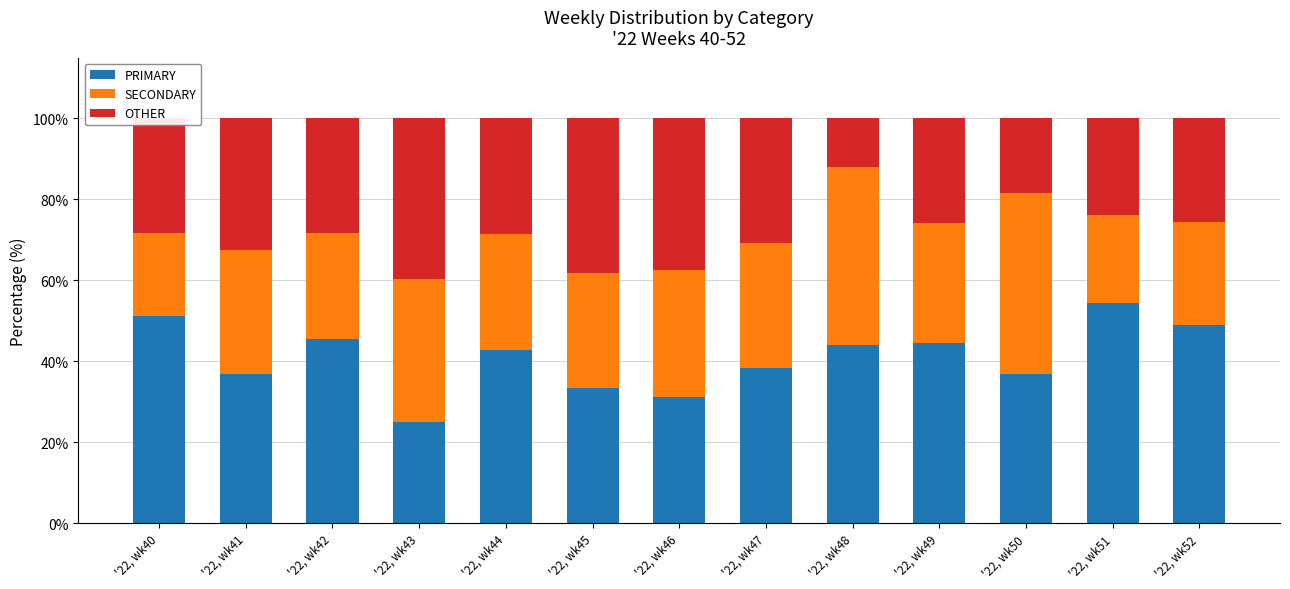

What is the value of the PRIMARY bar at the 10th from the left?

44.4